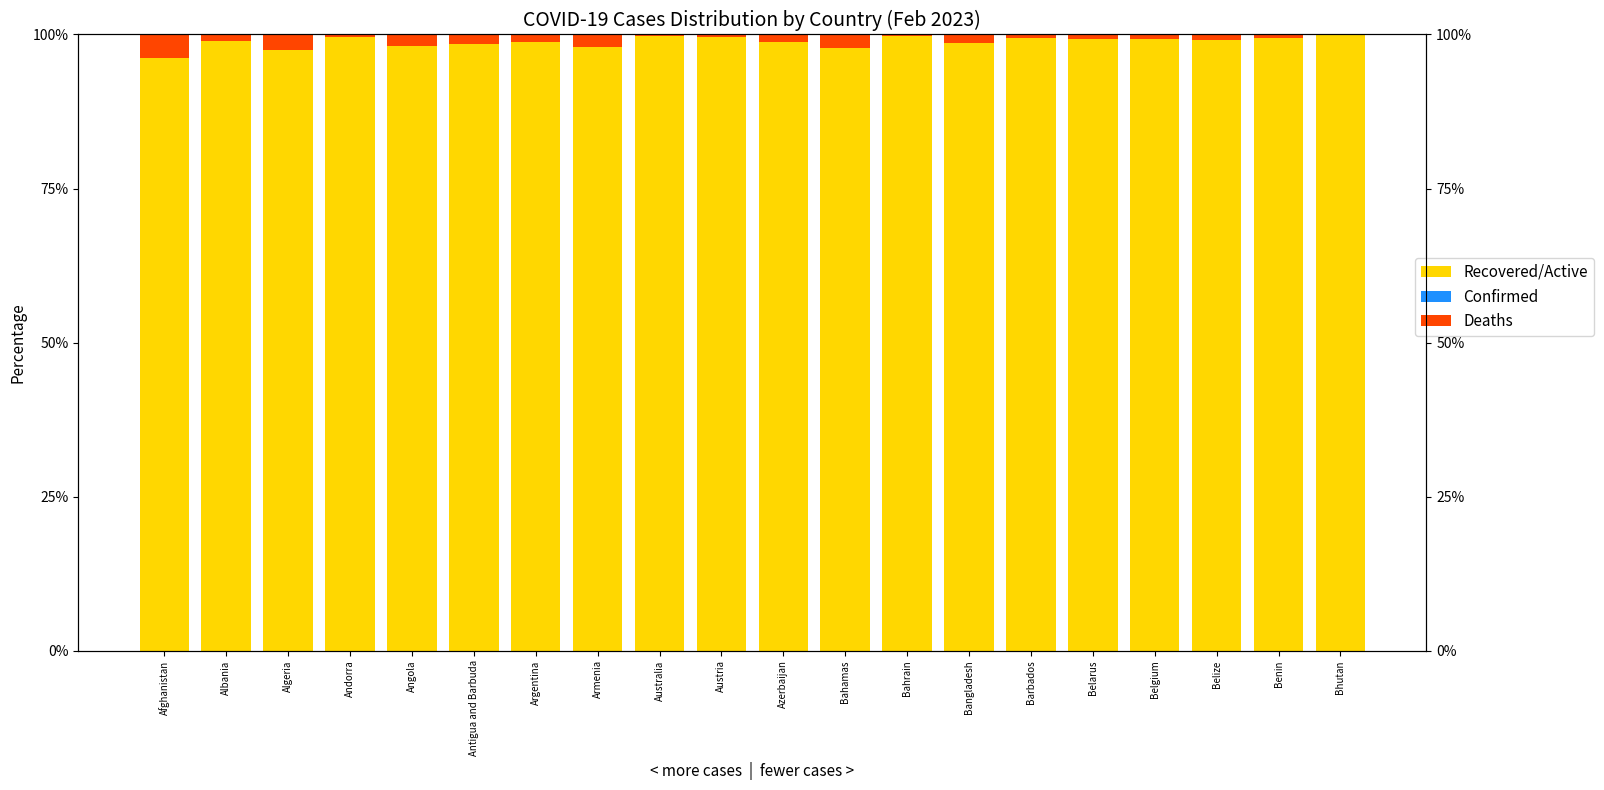

Does the chart contain stacked bars?

No